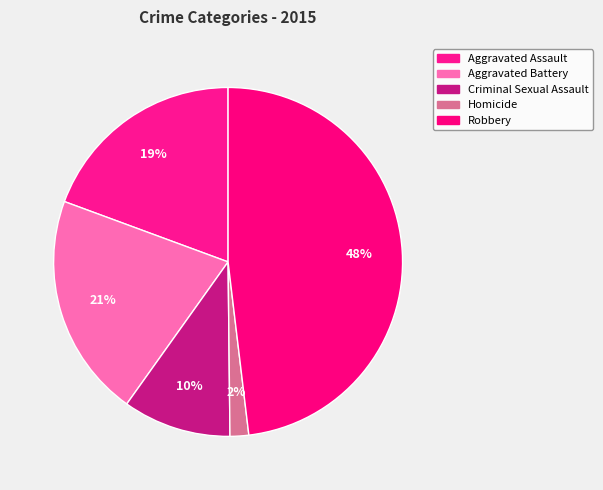

What is the change in value from Aggravated Battery to Robbery?

+79